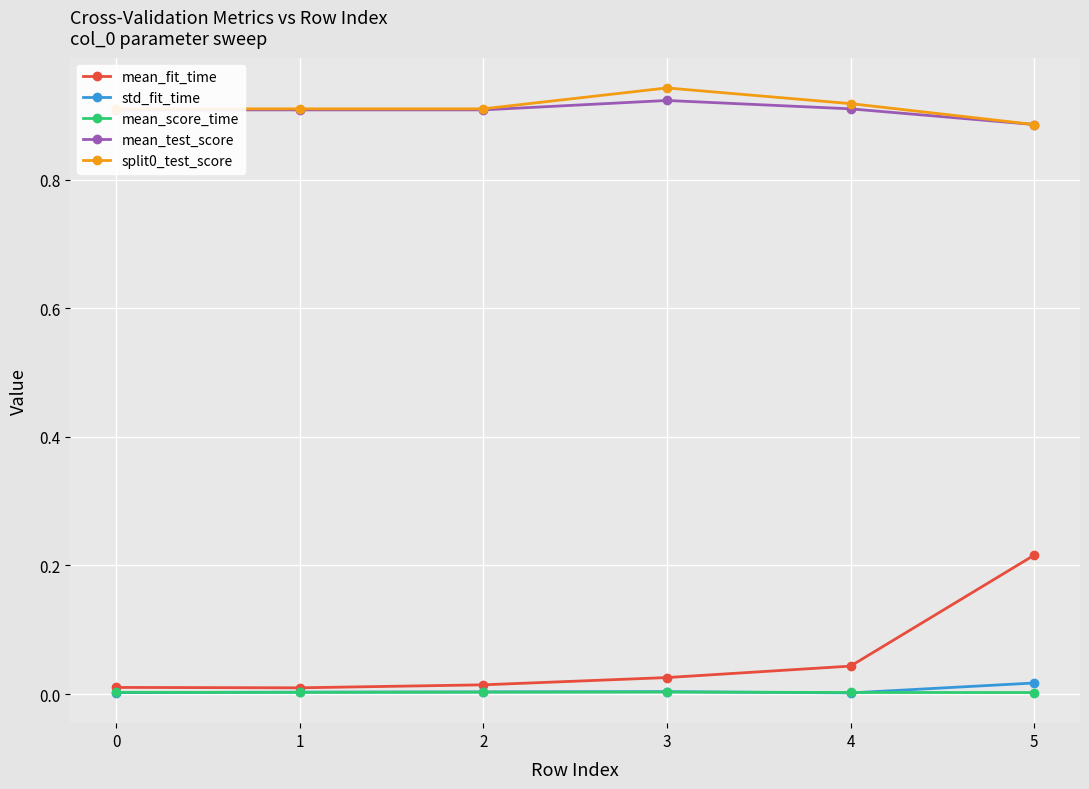

Is the value of split0_test_score at 3 greater than the value of mean_score_time at 3?

Yes